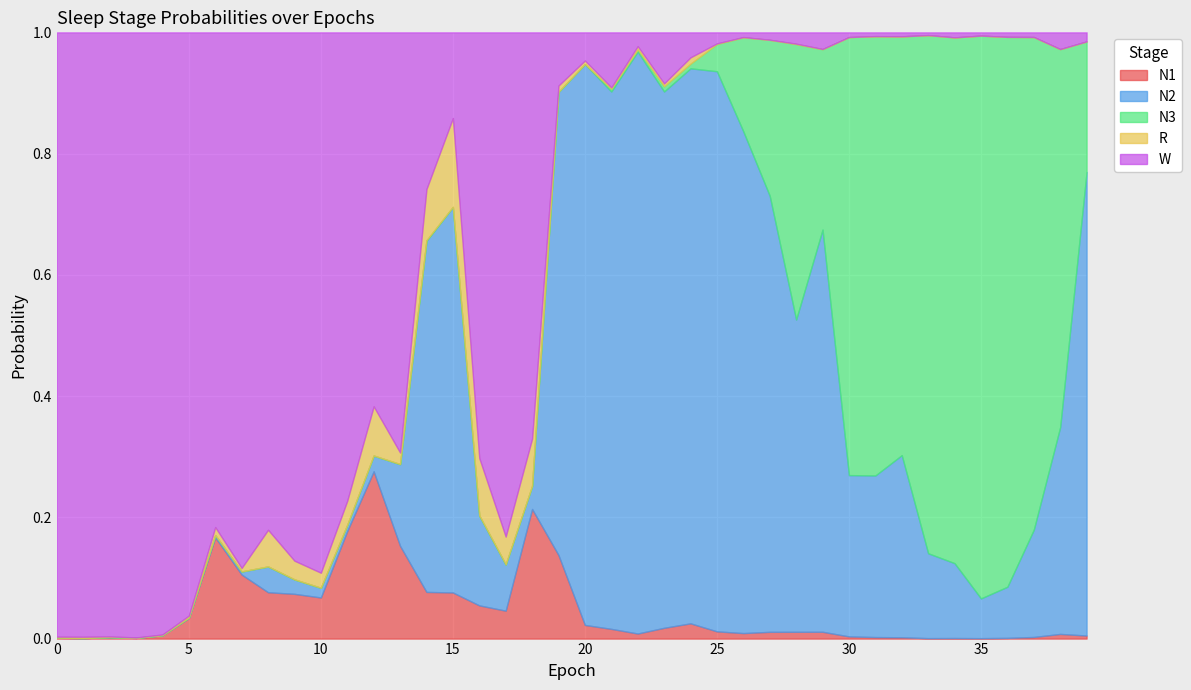

What are all the series names shown in the legend?

N1, N2, N3, R, W